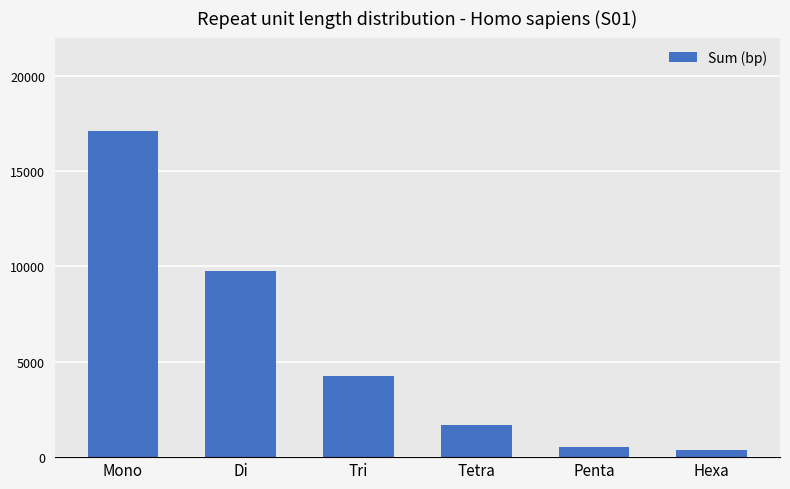

The chart shows a value of 5090 at Mono. True or false?

False